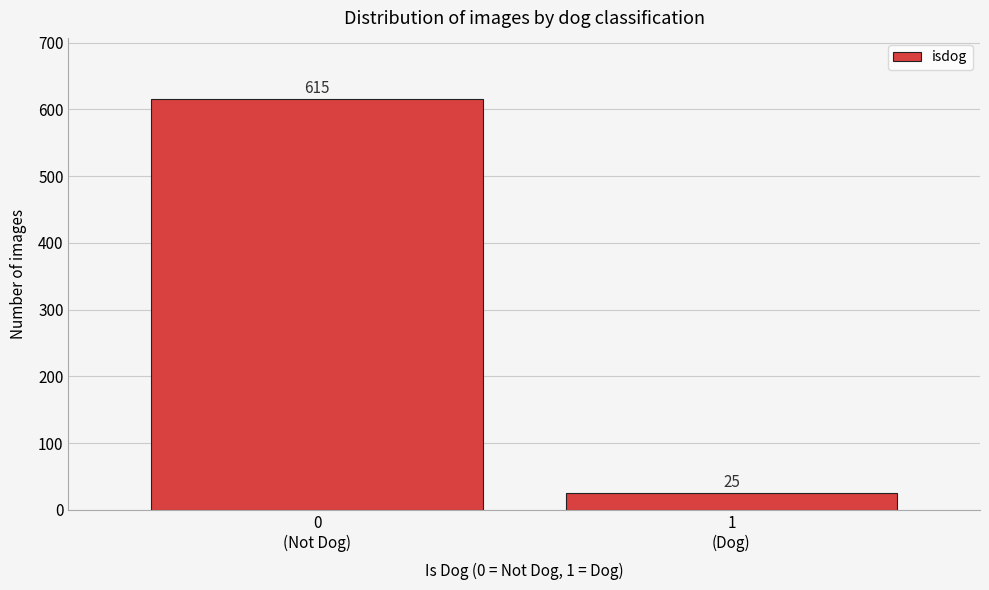

Reading right to left, list all the values displayed in this chart.

25	615